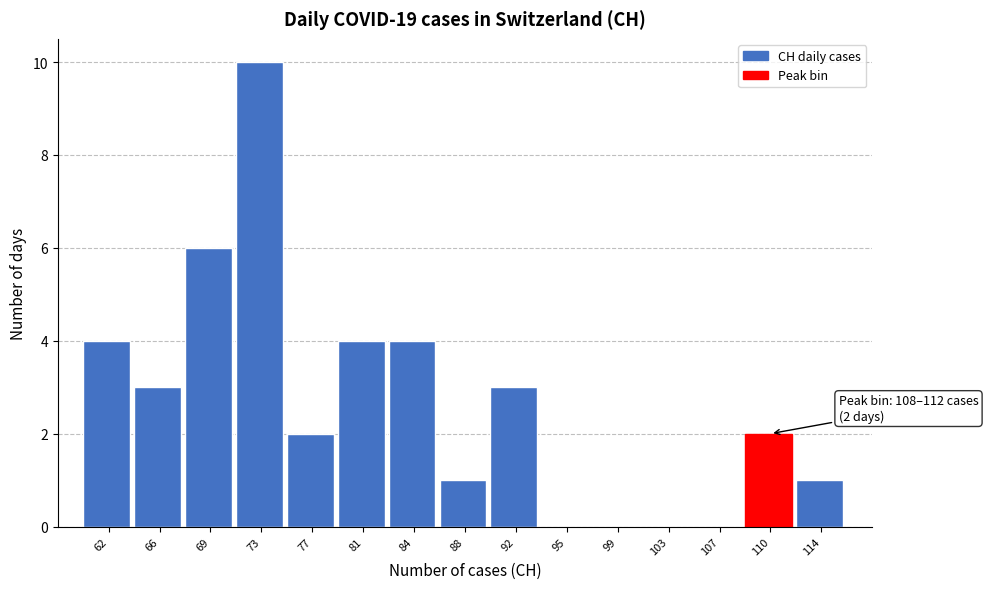

Over which range of the x-axis is the bar tallest?

71.0 to 75.0